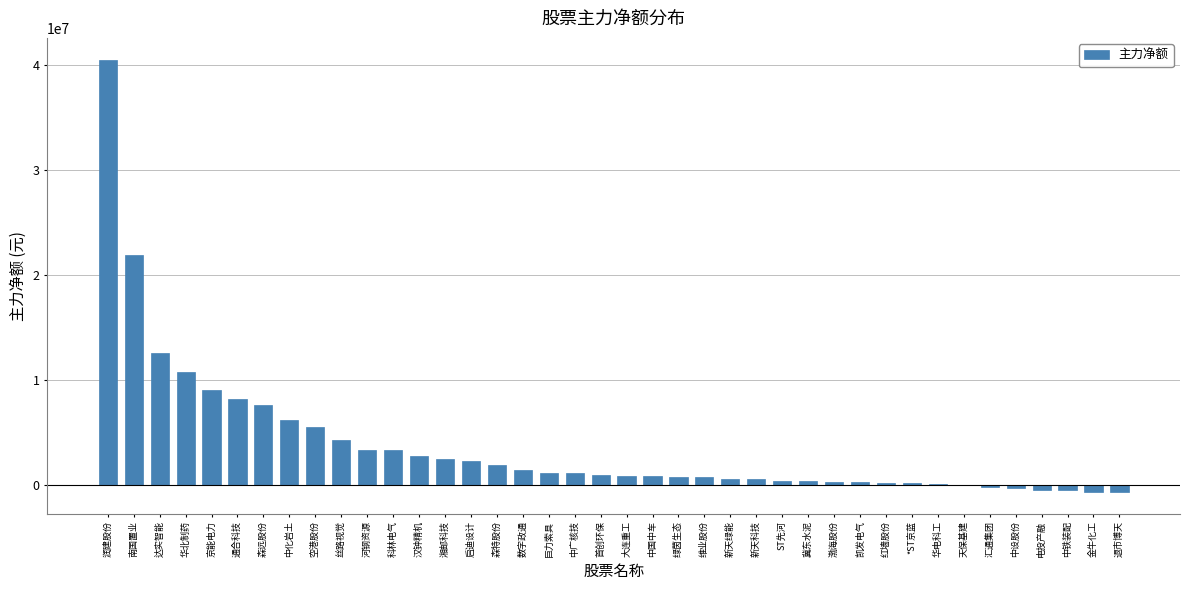

What is the maximum value shown in the chart?

40510819